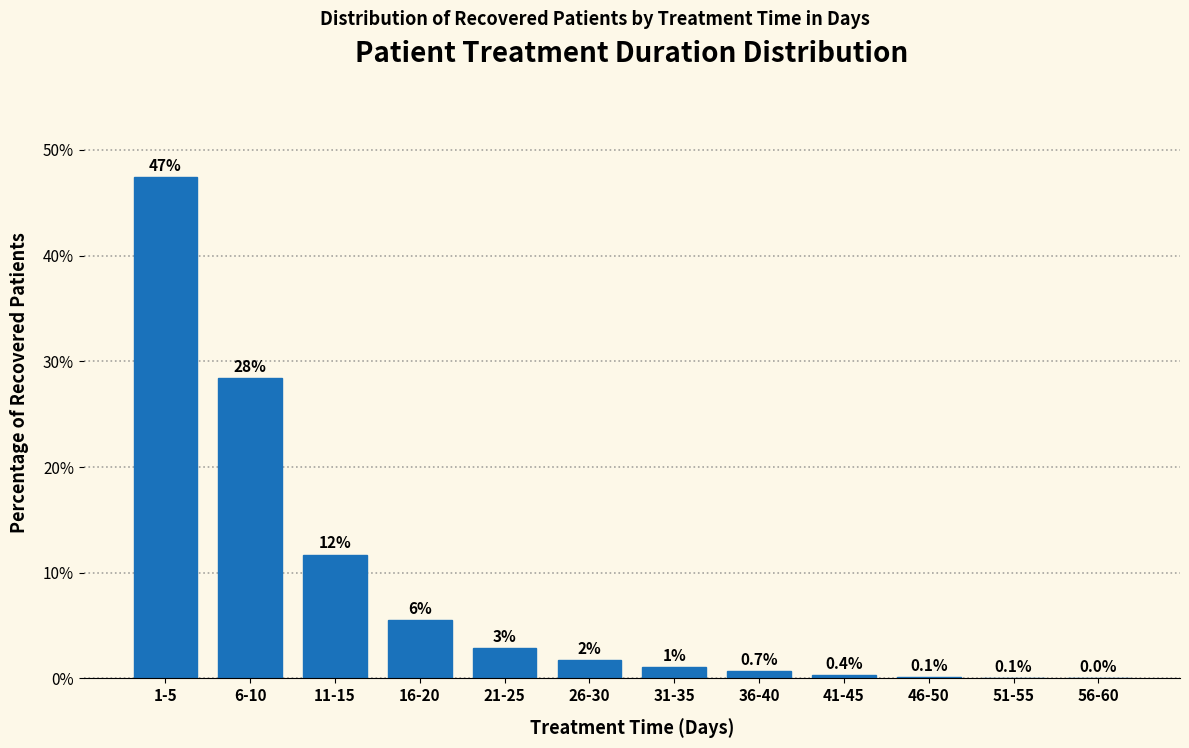

Is it true that the value at 1-5 is 14.4?

False